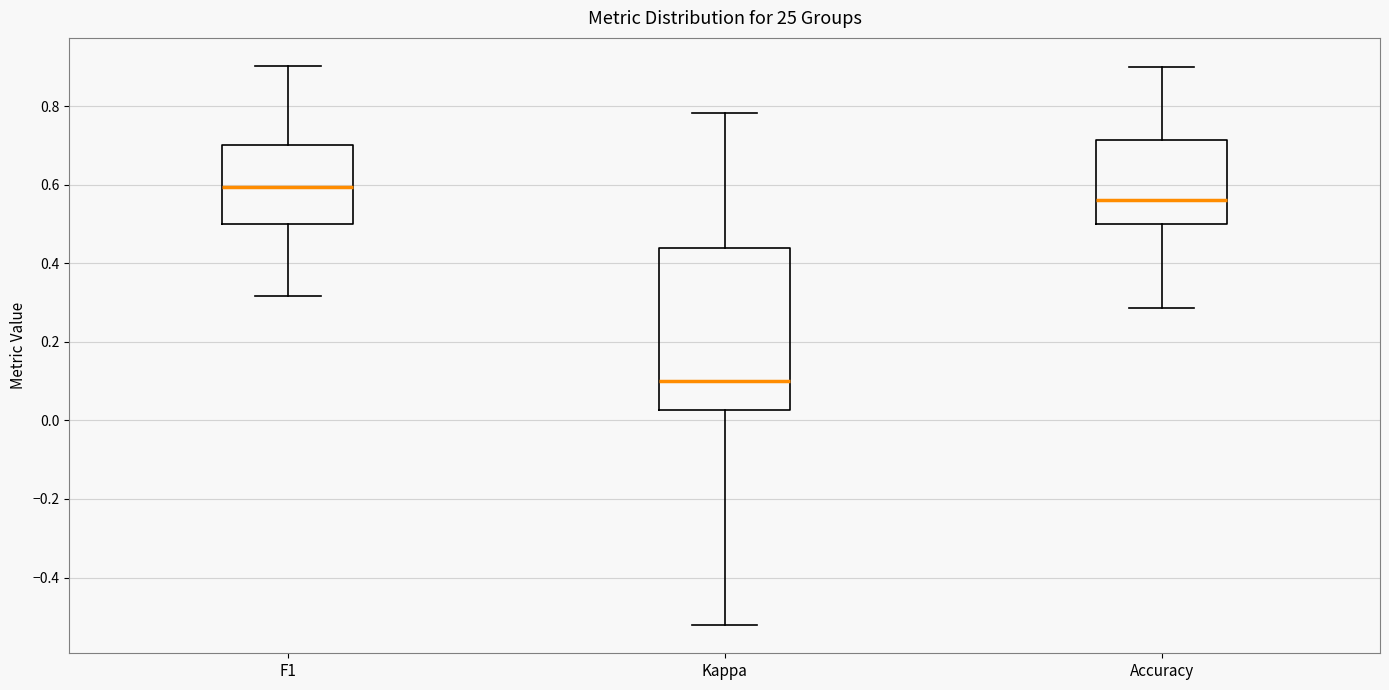

Which box is the tallest, from its lower edge to its upper edge?

Kappa